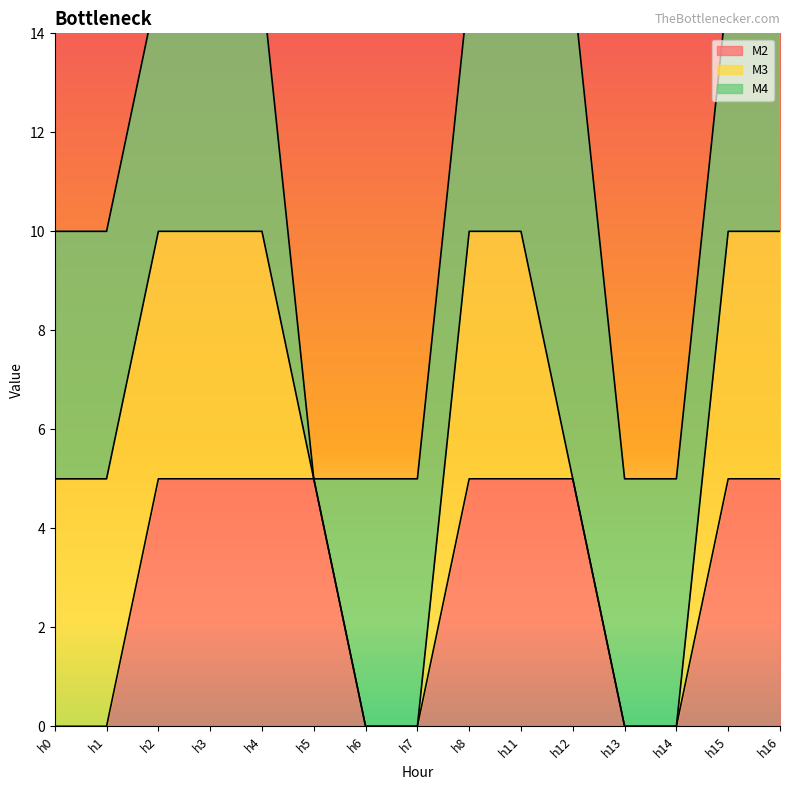

Between h2 and h6, which series saw the biggest shift?

M2